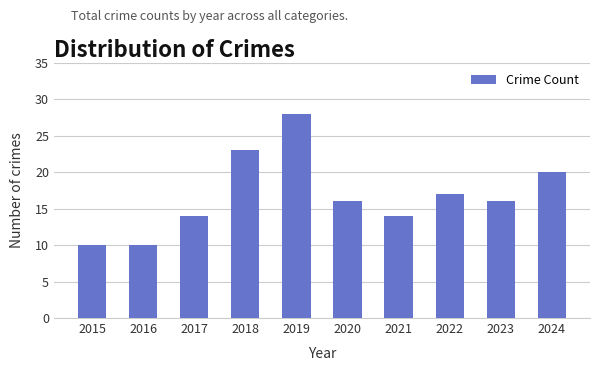

What is the difference between the maximum and minimum values?

18